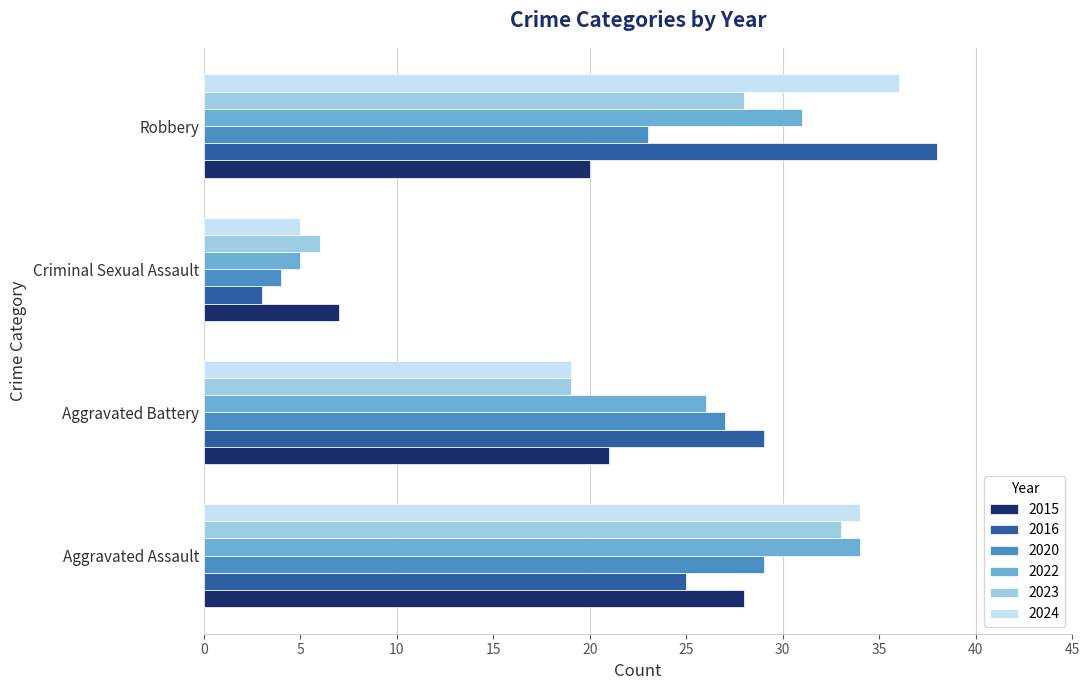

True or false: 2023 has a value of 45 at Robbery.

False